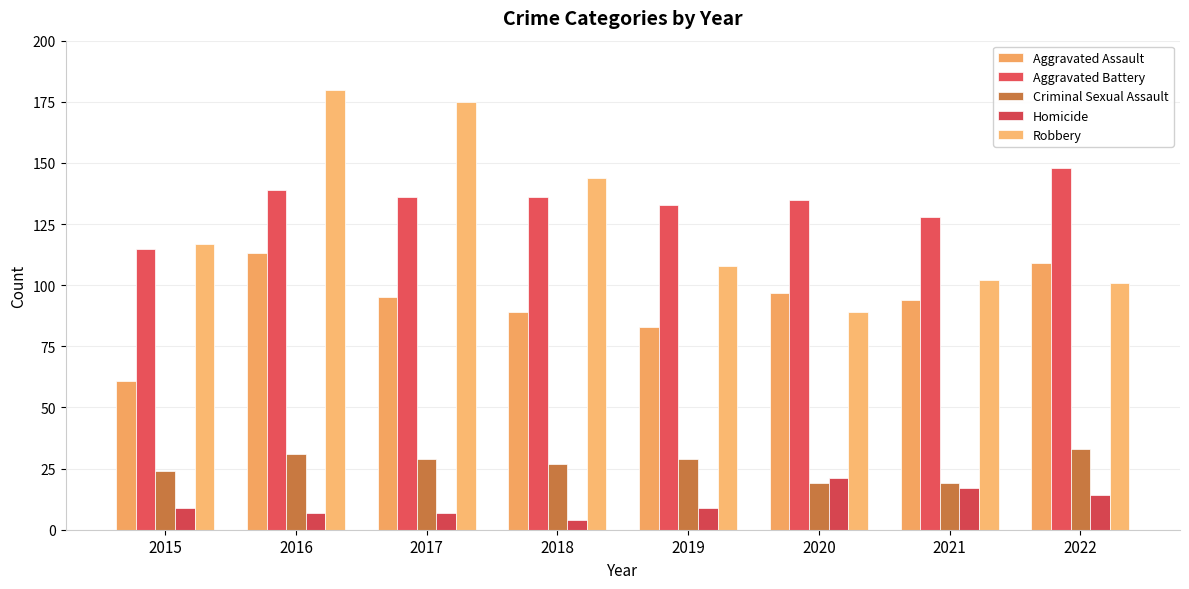

What is the sum of the Aggravated Assault values at 2015 and 2019?

144